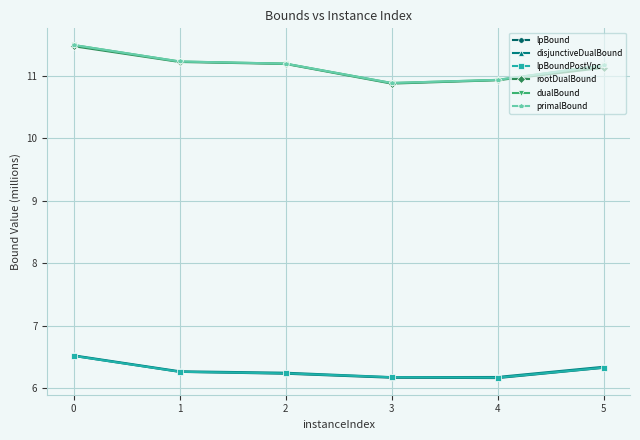

True or false: disjunctiveDualBound has more than 1 points higher than both neighbors.

False